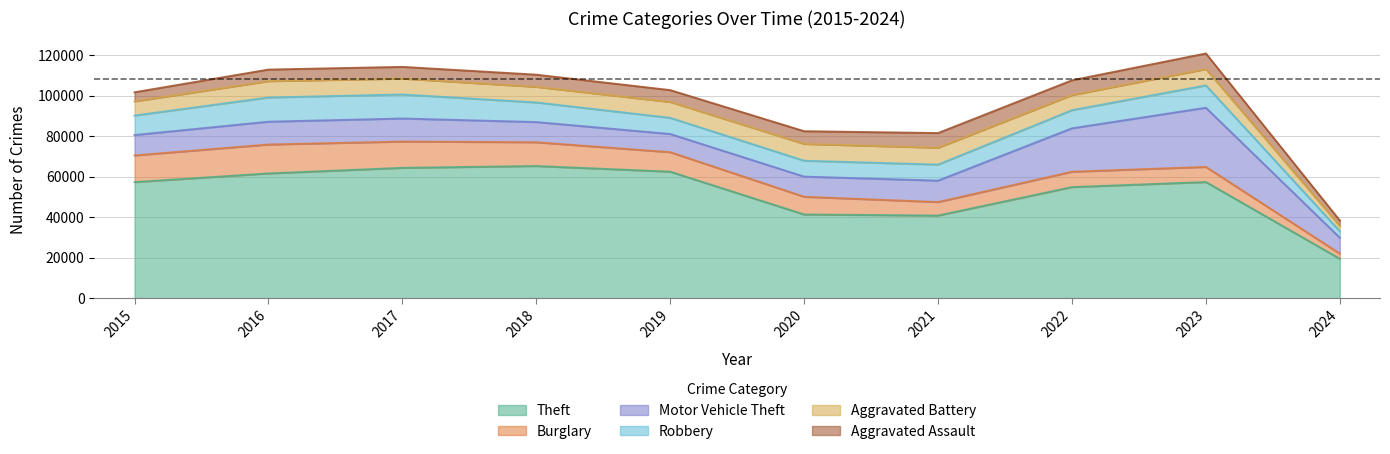

How many lines are shown in the chart?

6